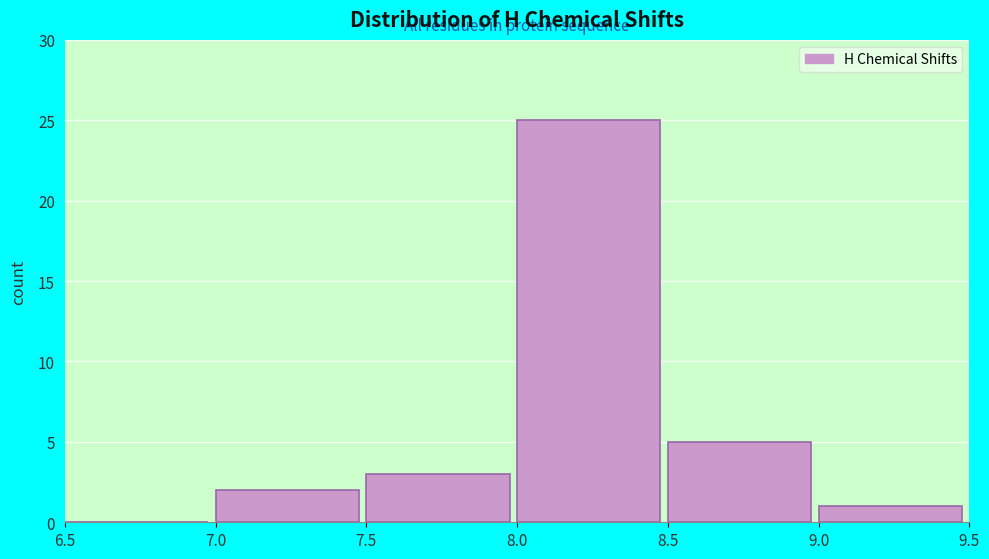

What is the height of the bar covering 9.0 to 9.5 on the x-axis? The values are not printed on the chart, so give them approximately, as read against the axis.

1